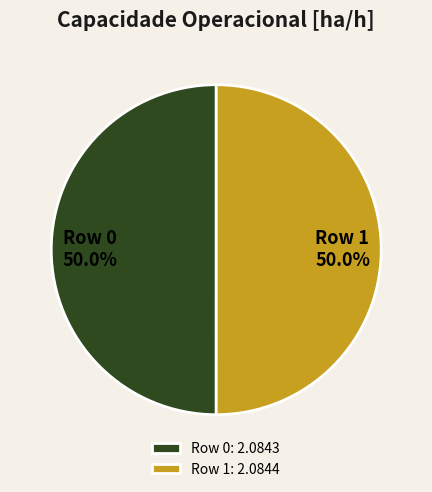

To the nearest percent, what percentage of the pie is Row 0?

50%